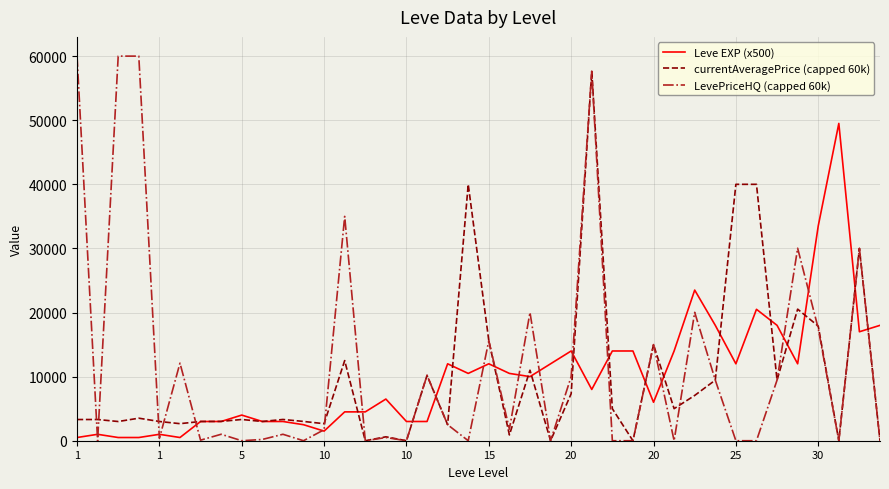

What is the greatest value displayed?

60000